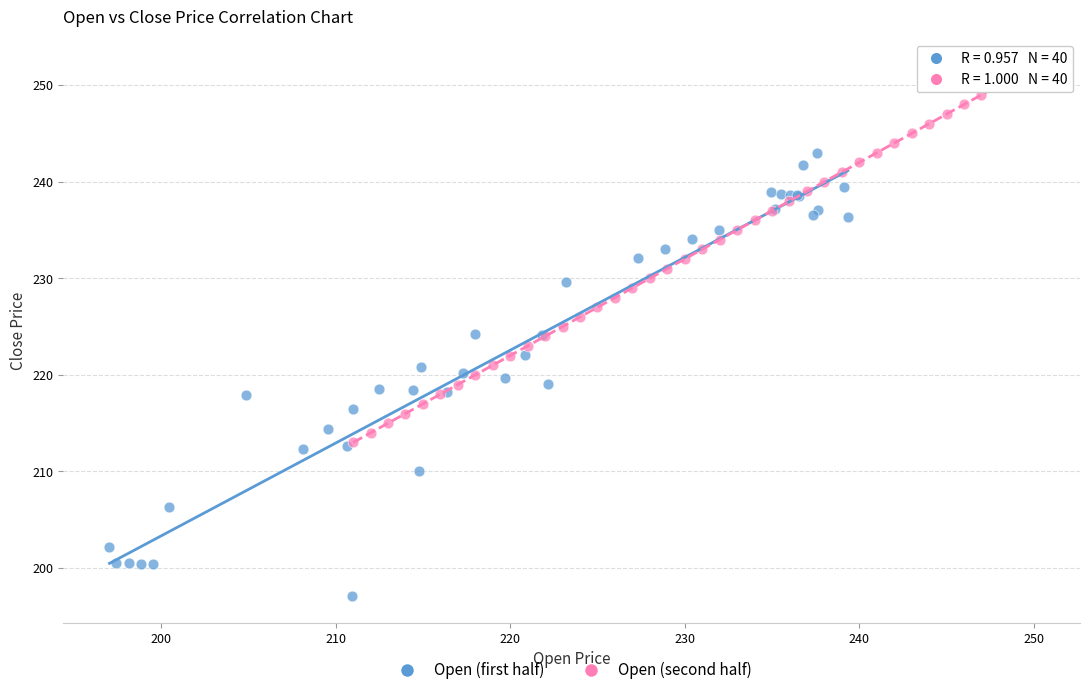

Which series reaches the minimum Y coordinate?

Open (first half)